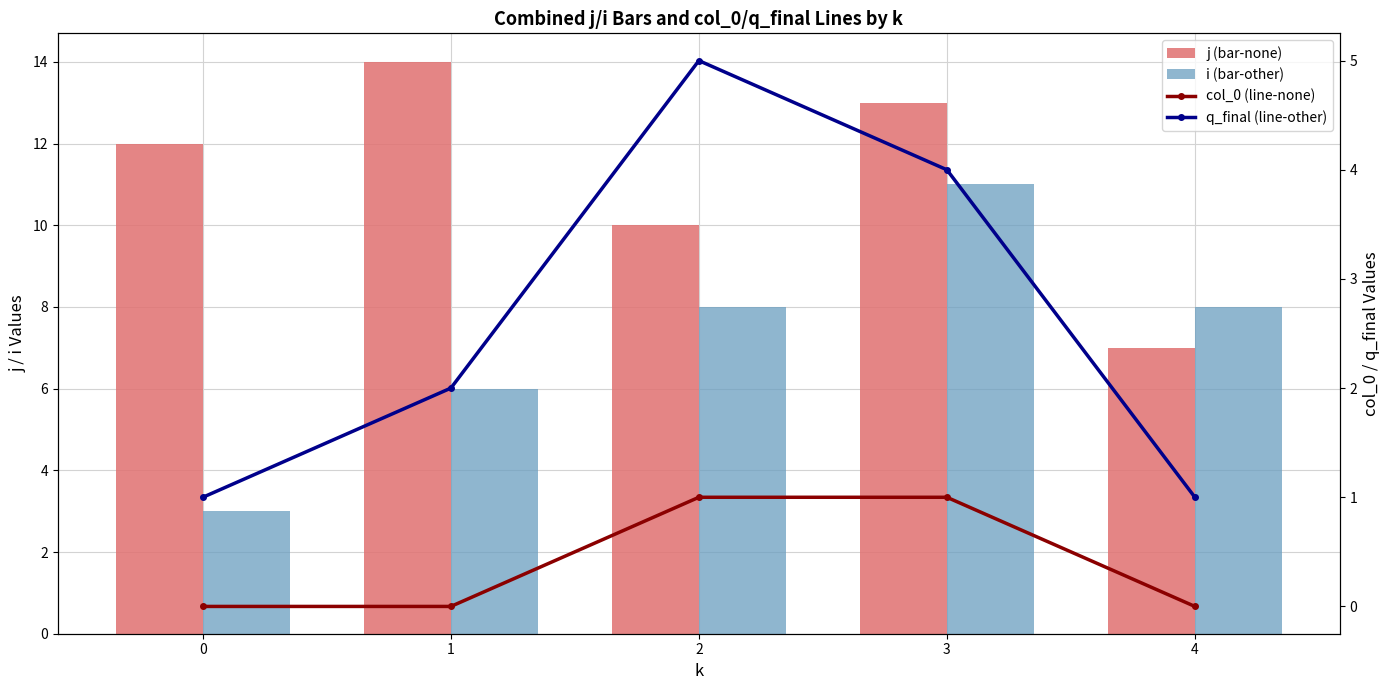

Which series has the largest total across all categories?

j (bar-none)